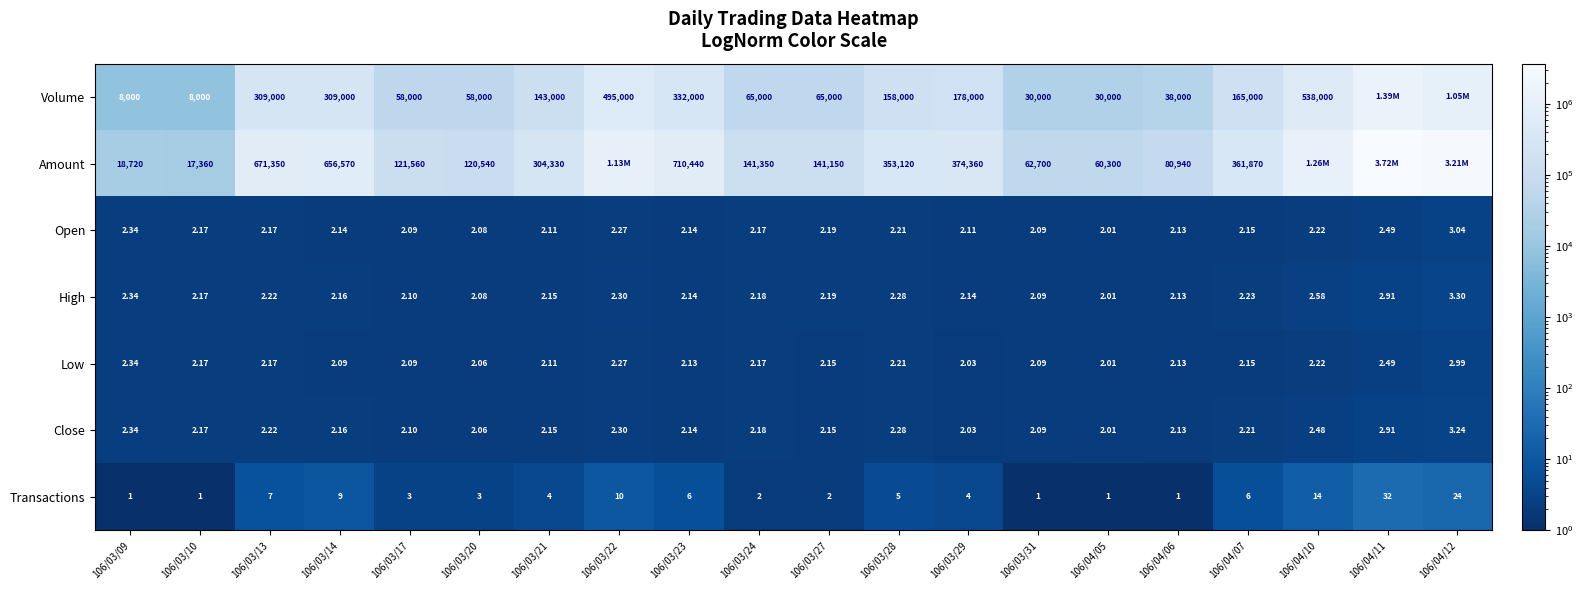

Is the value of Transactions at 106/04/12 greater than the value of Amount at 106/03/23?

No